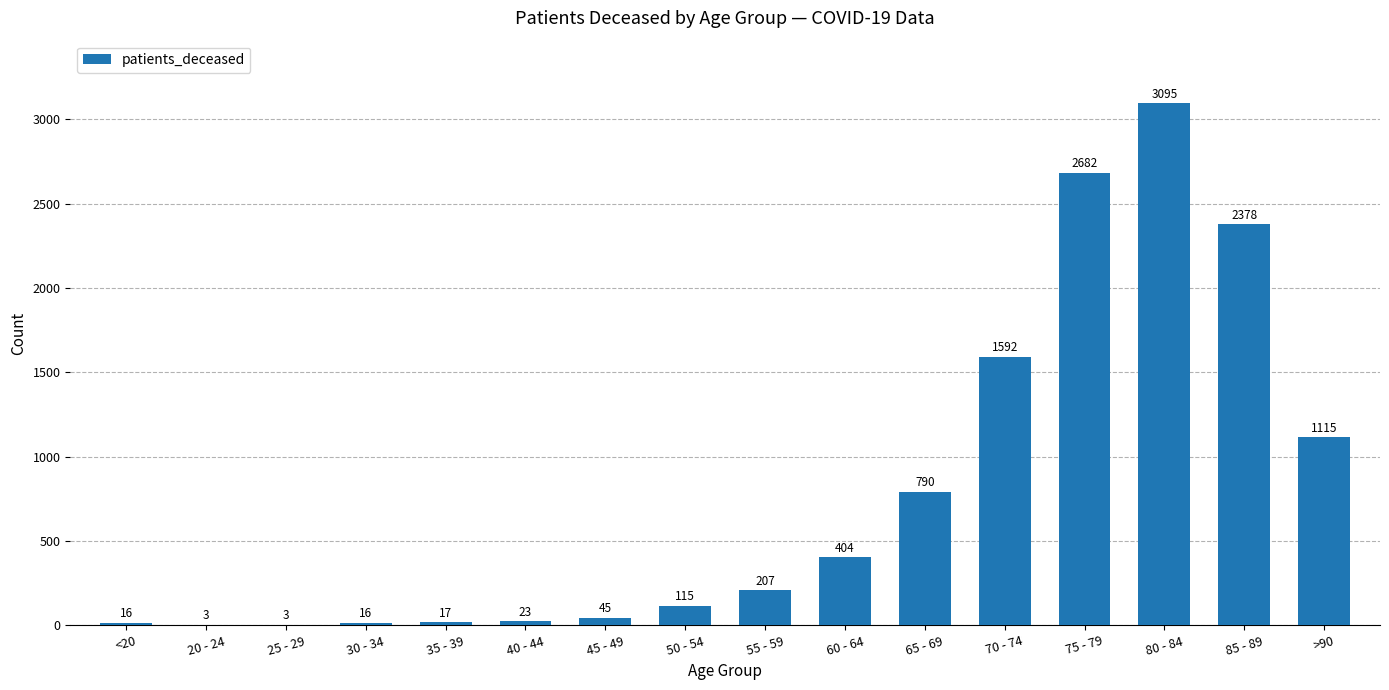

The value at 55 - 59 is 97. True or false?

False